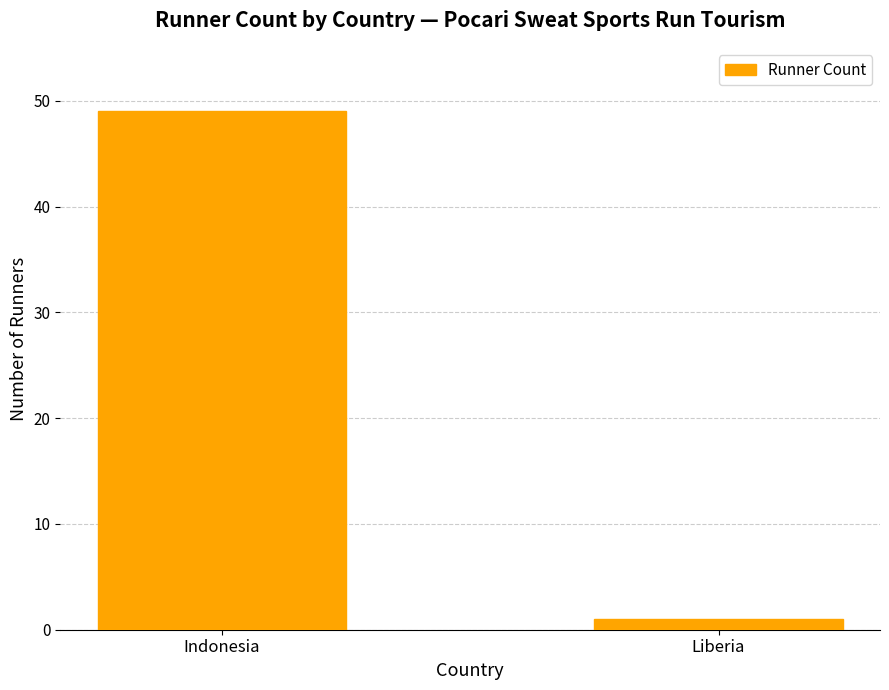

List the labels in order of value, largest first.

Indonesia, Liberia